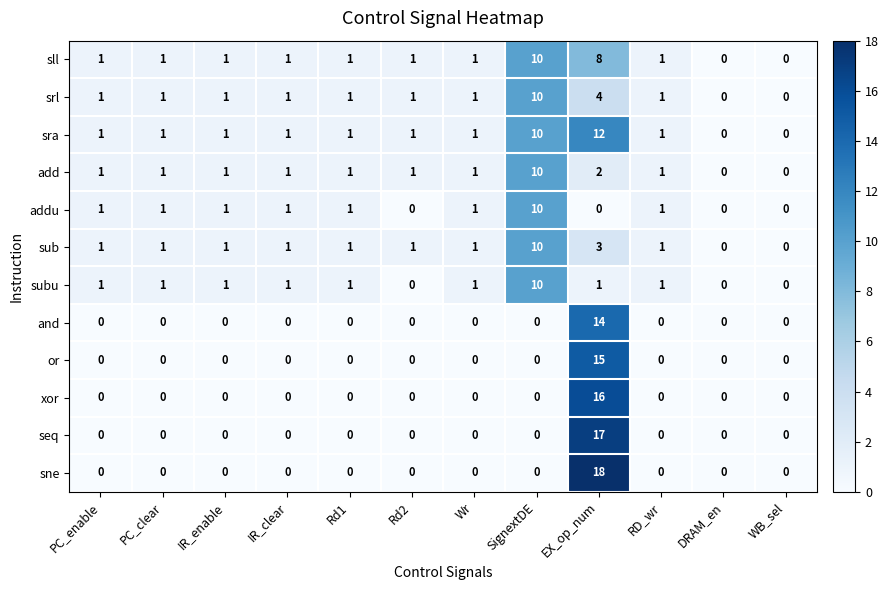

At which label does sra reach its peak?

EX_op_num